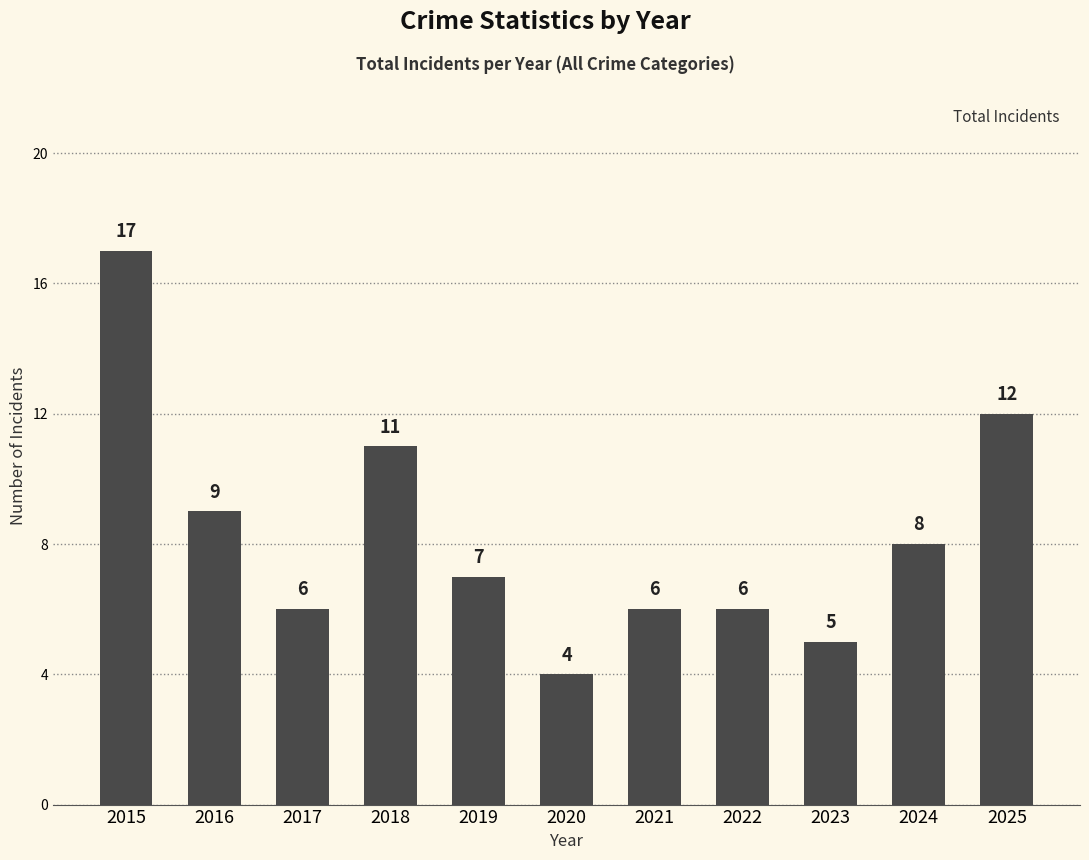

At which label does the data first exceed 7?

2015